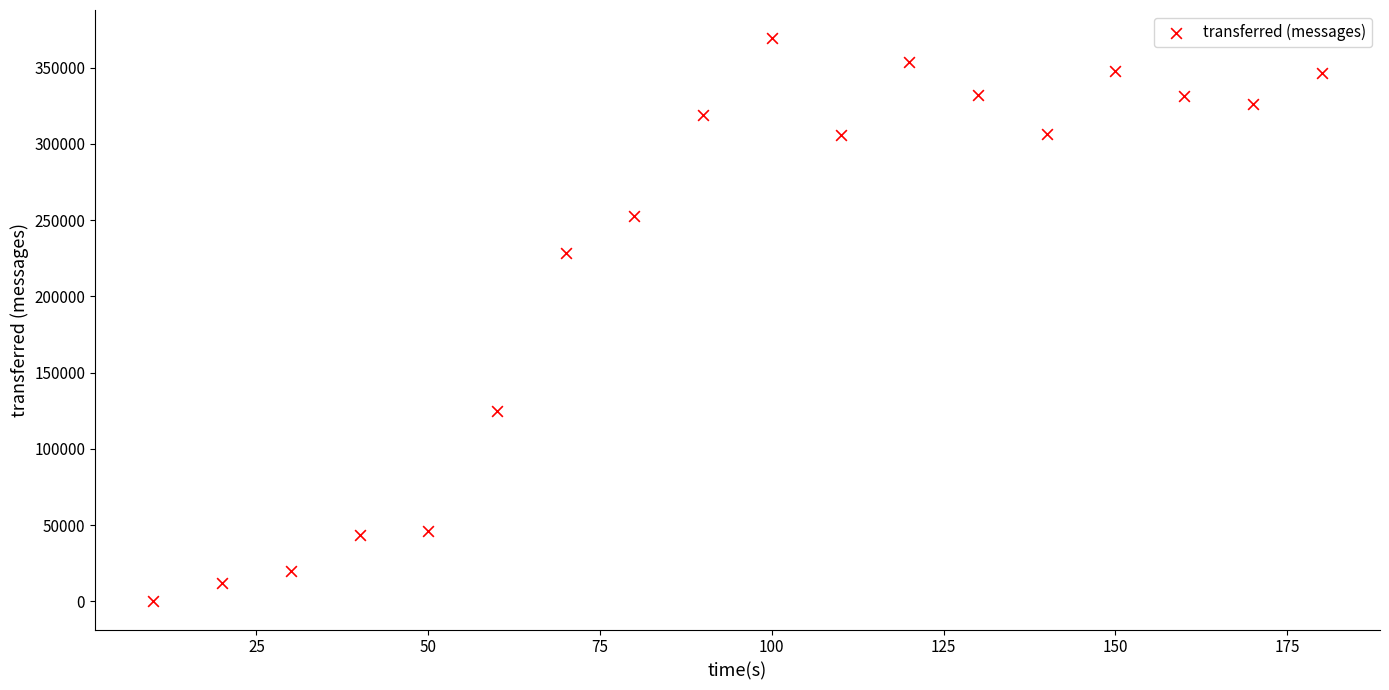

What Y value in the scatter plot is closest to 184670?

228600